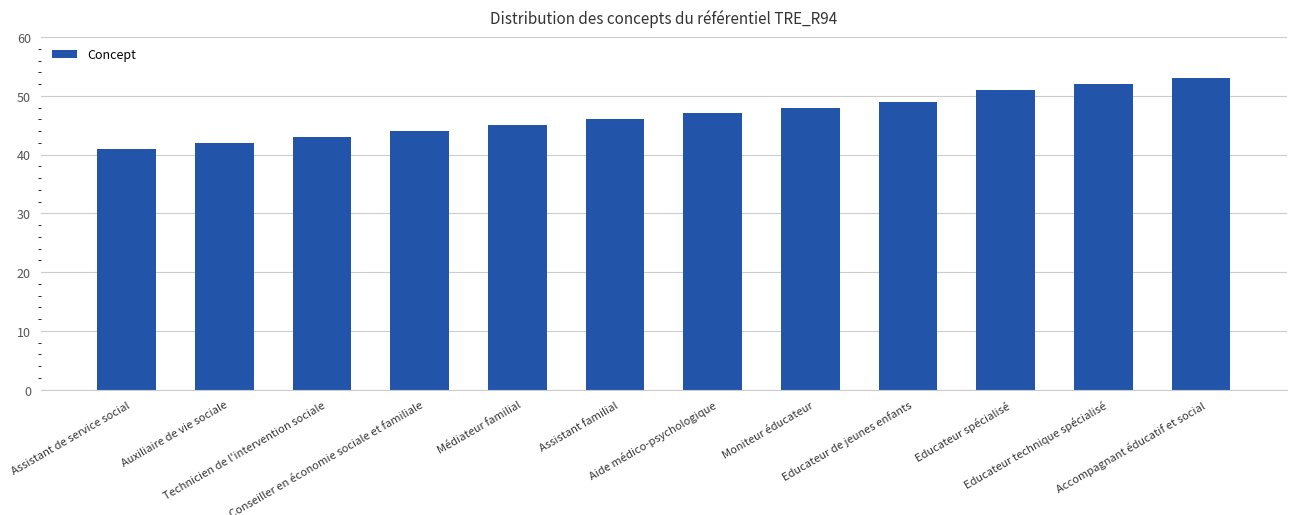

What is the difference between the maximum and second lowest values?

11